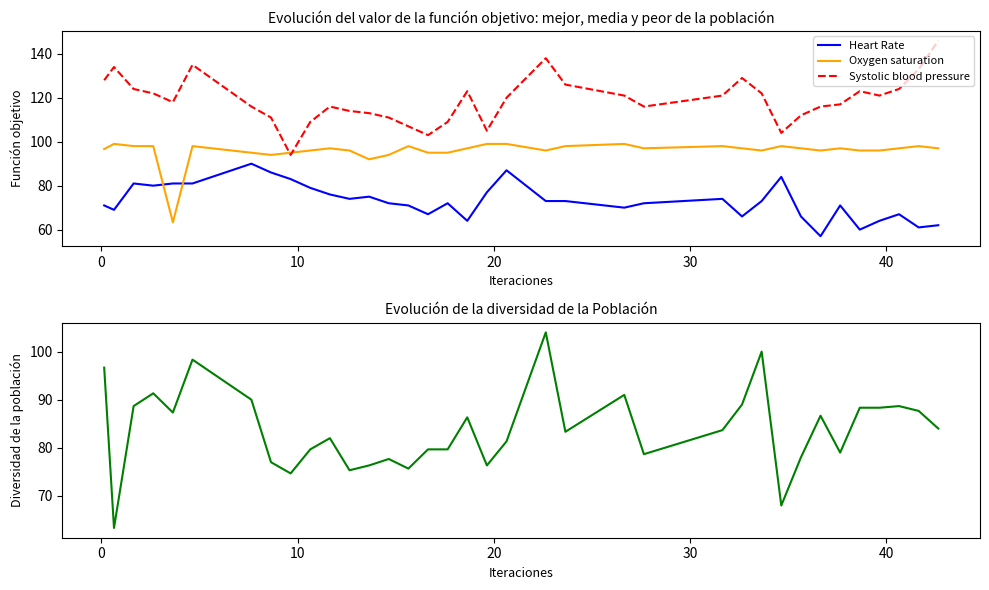

How many data points in Heart Rate are less than 73?

18